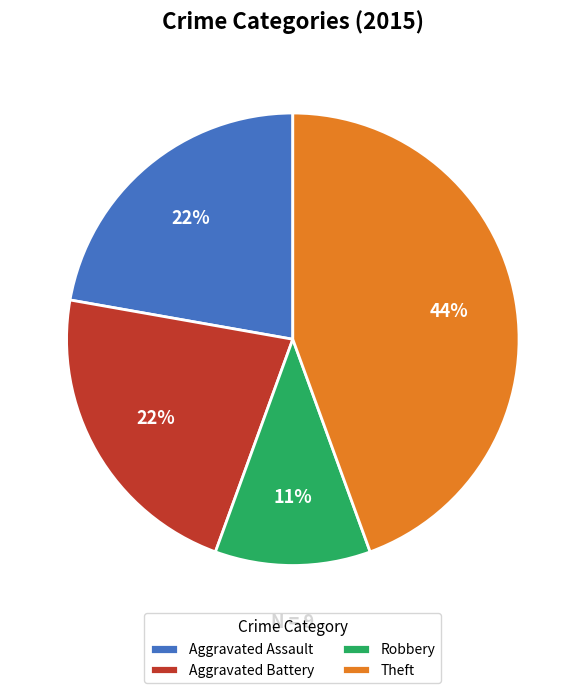

To the nearest percent, what is the difference between the Aggravated Assault and Theft slice percentages?

22%